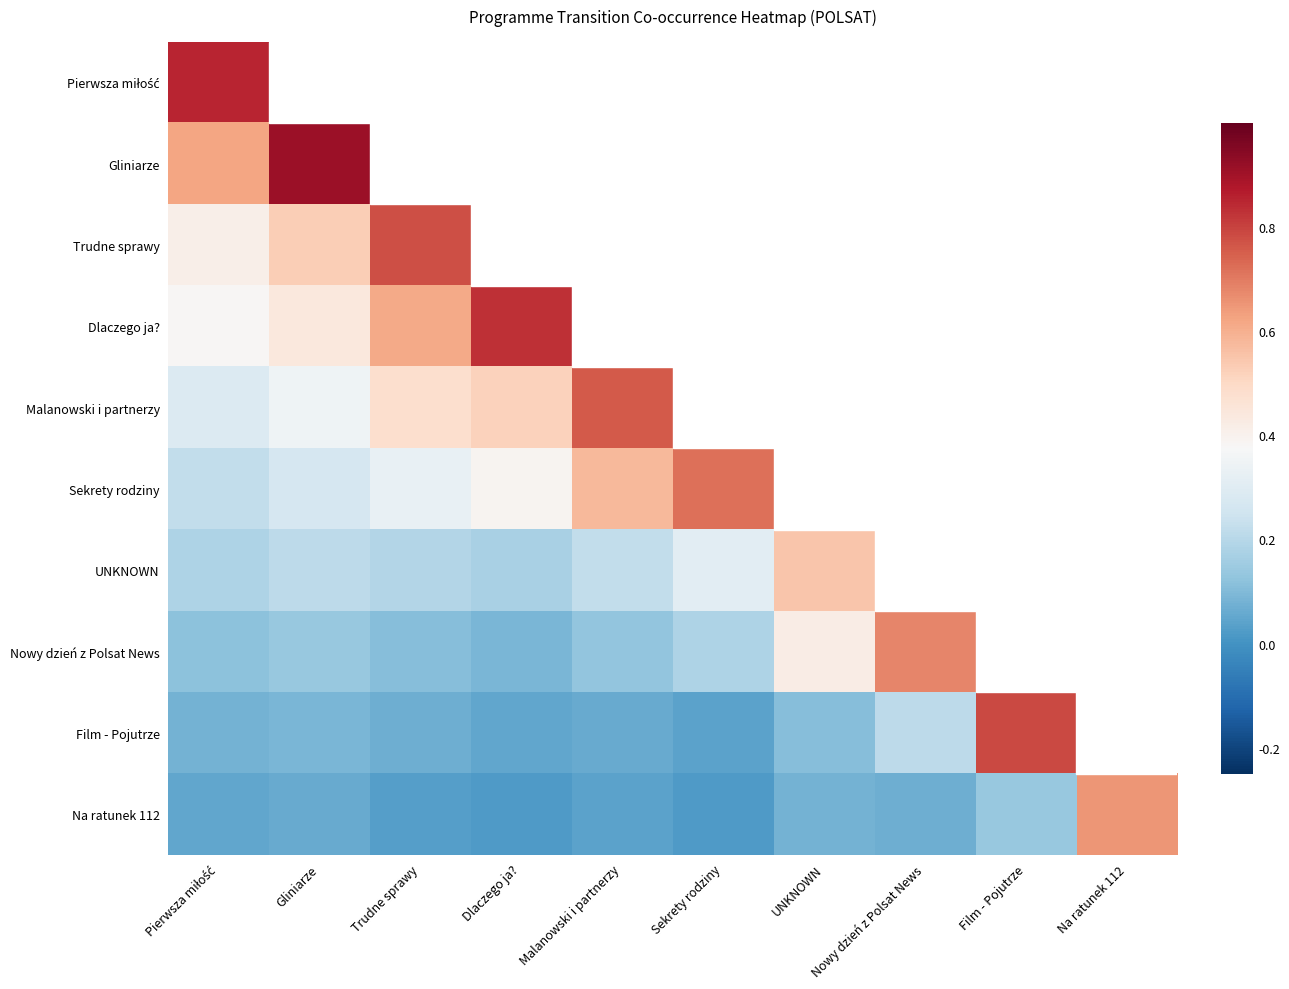

Rank the series at Sekrety rodziny from lowest to highest value.

Na ratunek 112, Film - Pojutrze, Nowy dzień z Polsat News, UNKNOWN, Pierwsza miłość, Gliniarze, Trudne sprawy, Dlaczego ja?, Malanowski i partnerzy, Sekrety rodziny